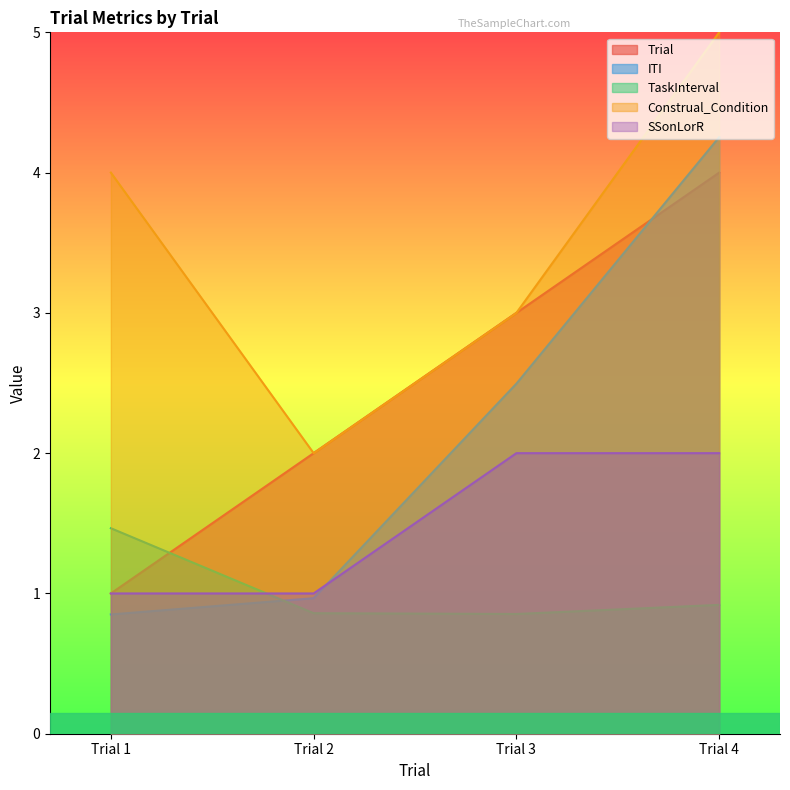

Does the chart display data point markers on the line(s)?

No